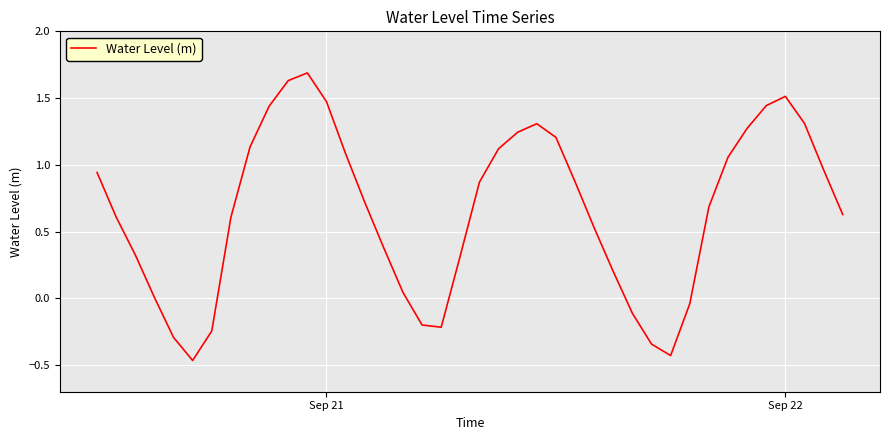

What is the maximum value shown in the chart?

1.7